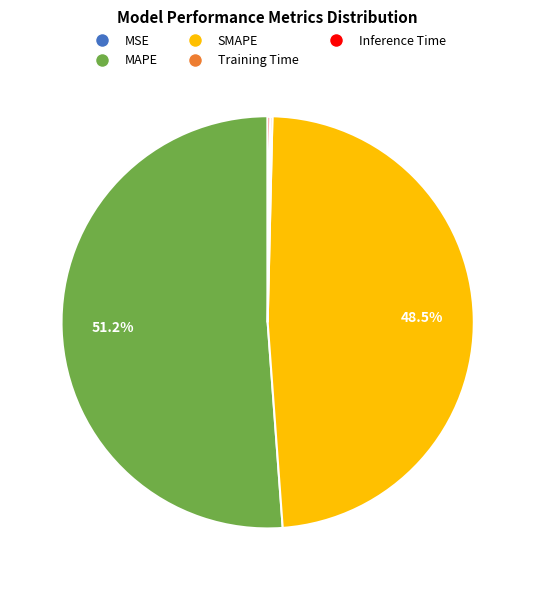

Which slice is the largest?

MAPE